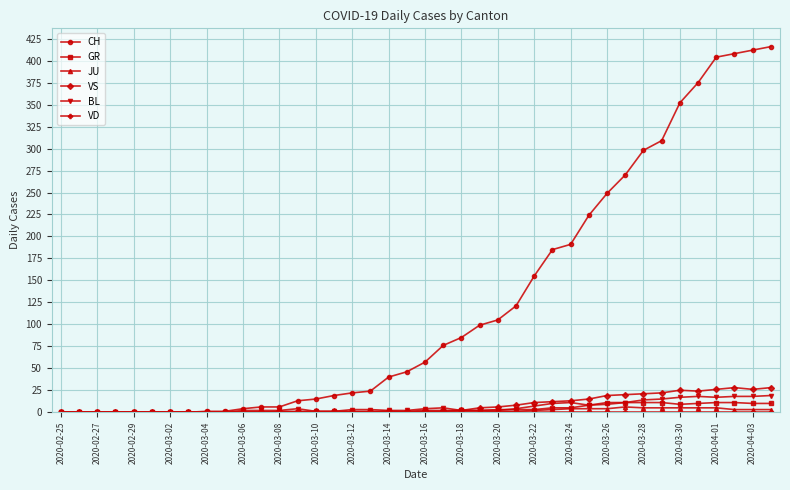

Which series has the largest total across all categories?

CH